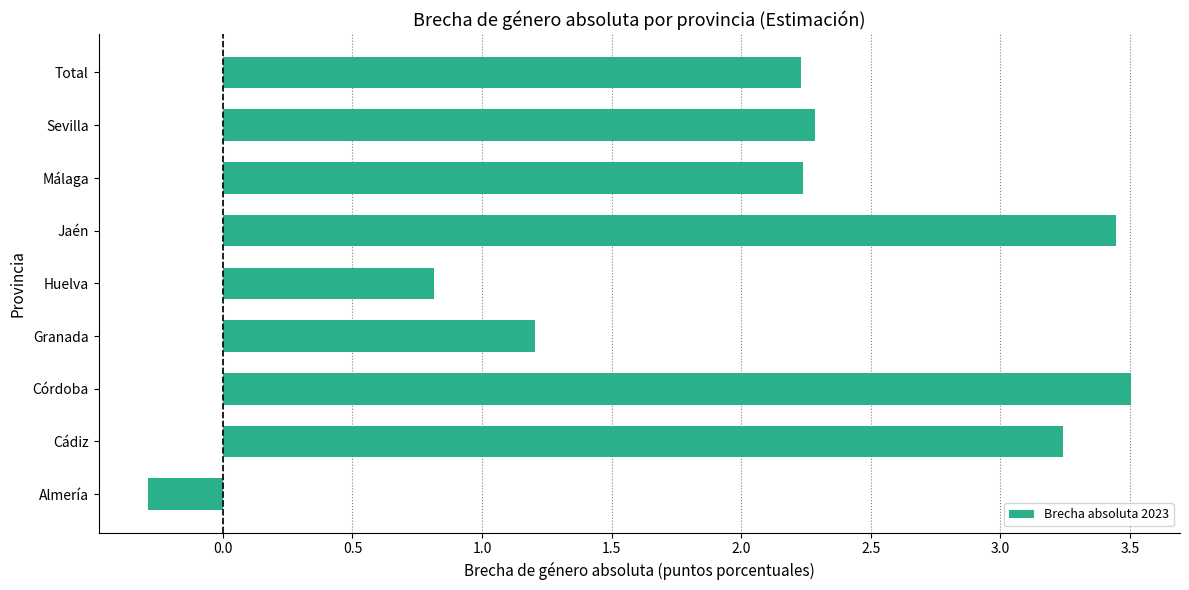

Are the bars horizontal?

Yes